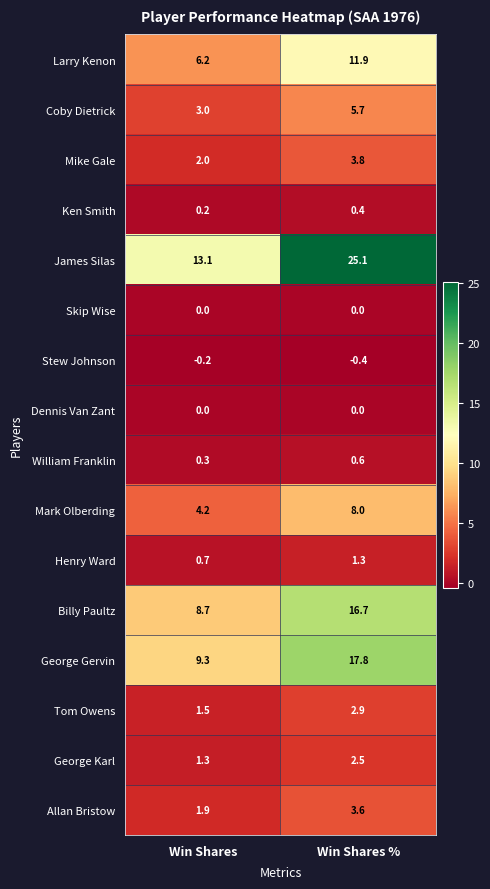

Is it true that James Silas equals 25.1 at Win Shares %?

True